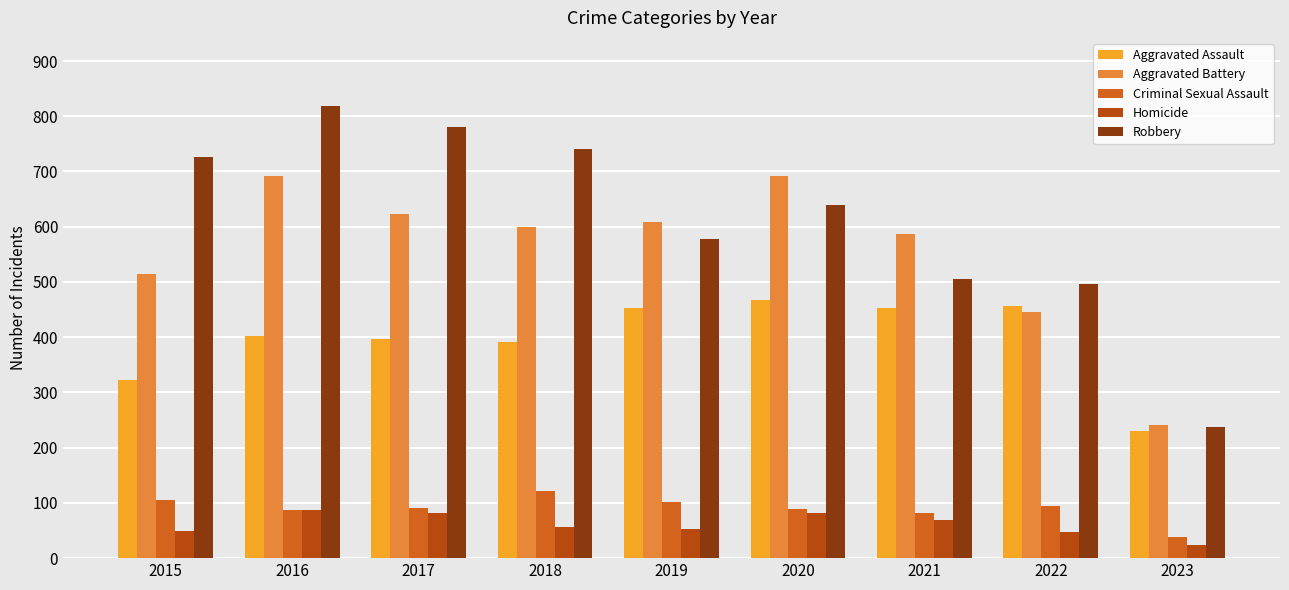

At how many categories does at least one series exceed 506?

7